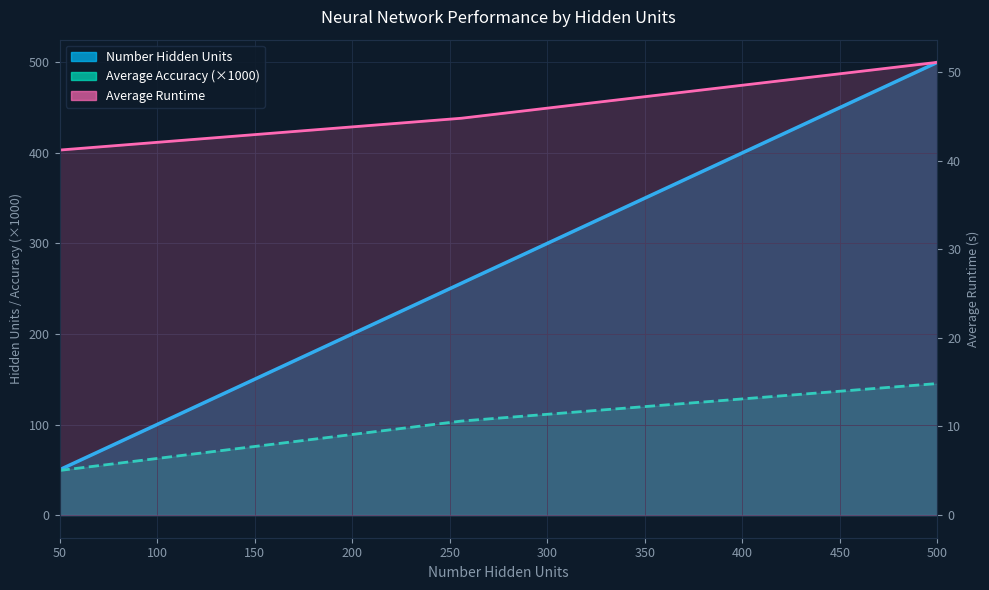

What is the total value across all series at 500?

696.4